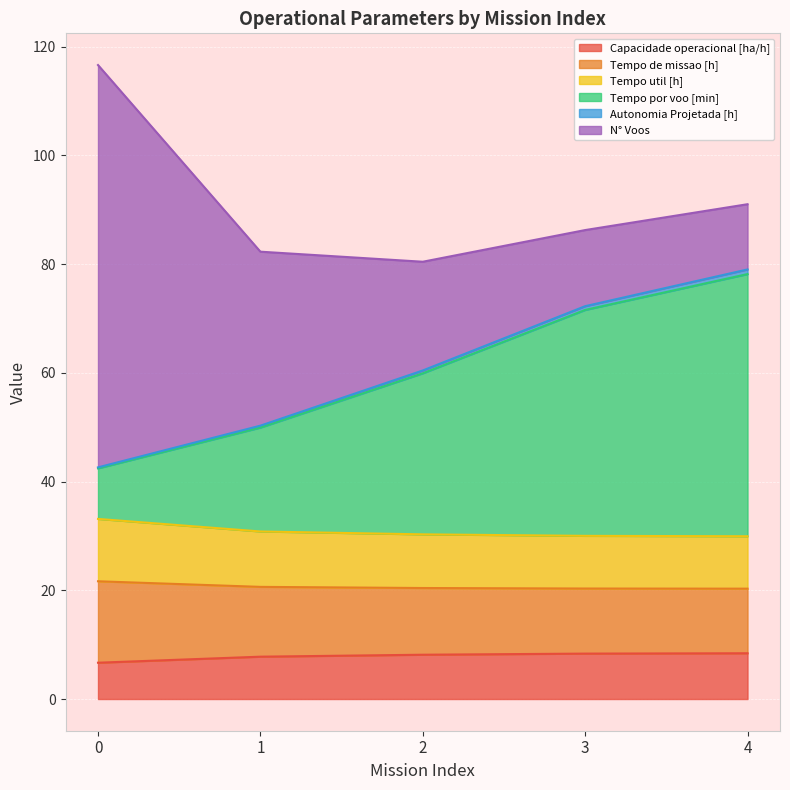

True or false: Tempo de missao [h] has more than 0 points higher than both neighbors.

False